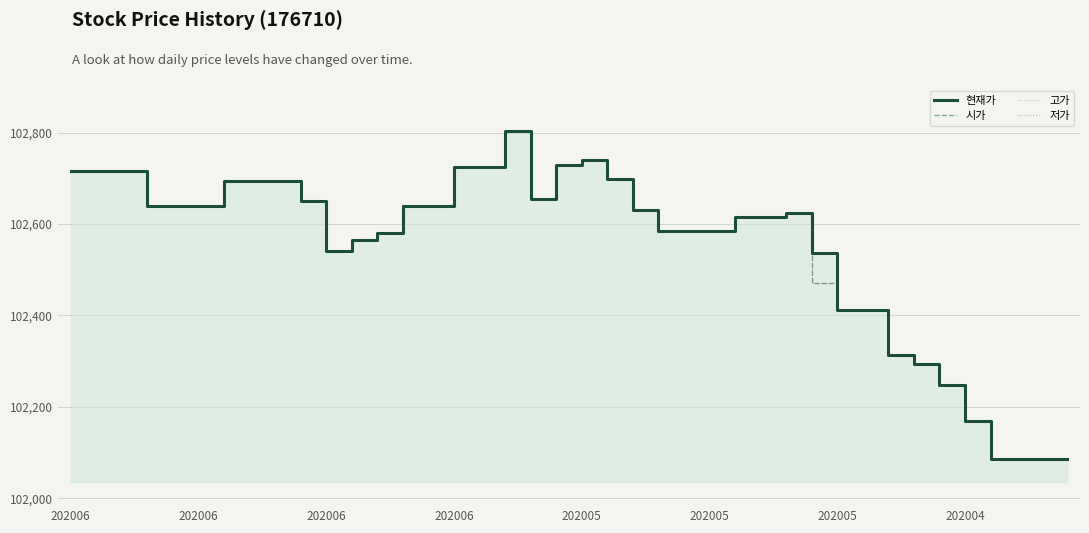

Rank the series by their maximum value, from highest to lowest.

현재가, 시가, 고가, 저가